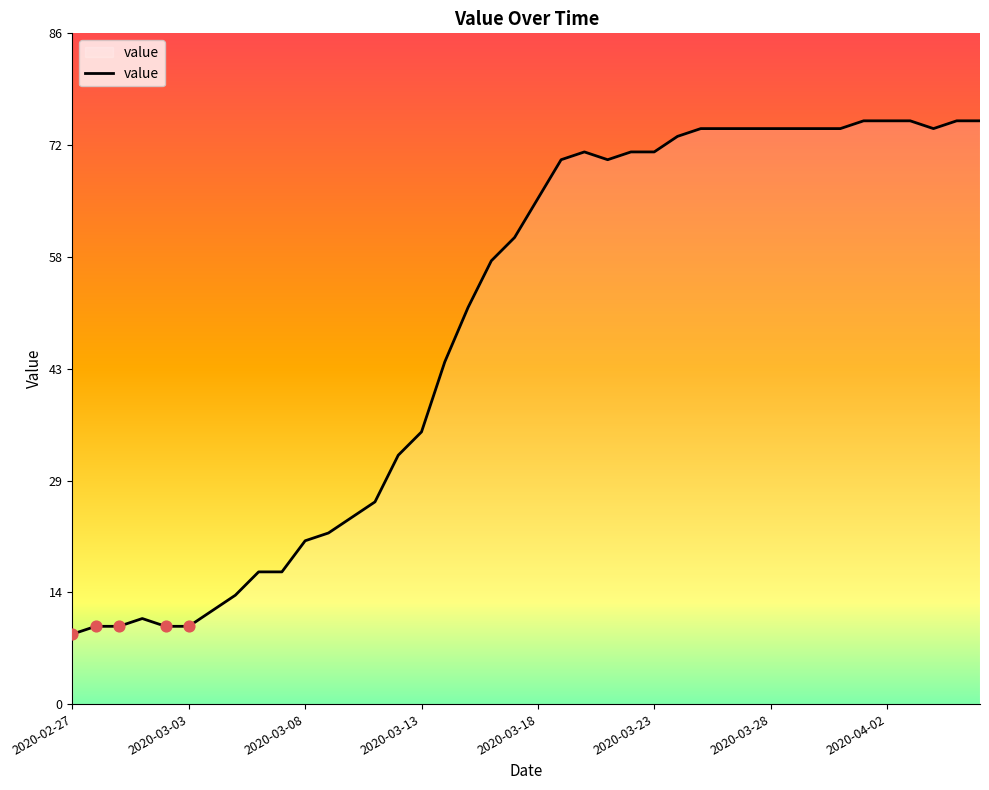

What is the difference between the maximum and minimum values?

66